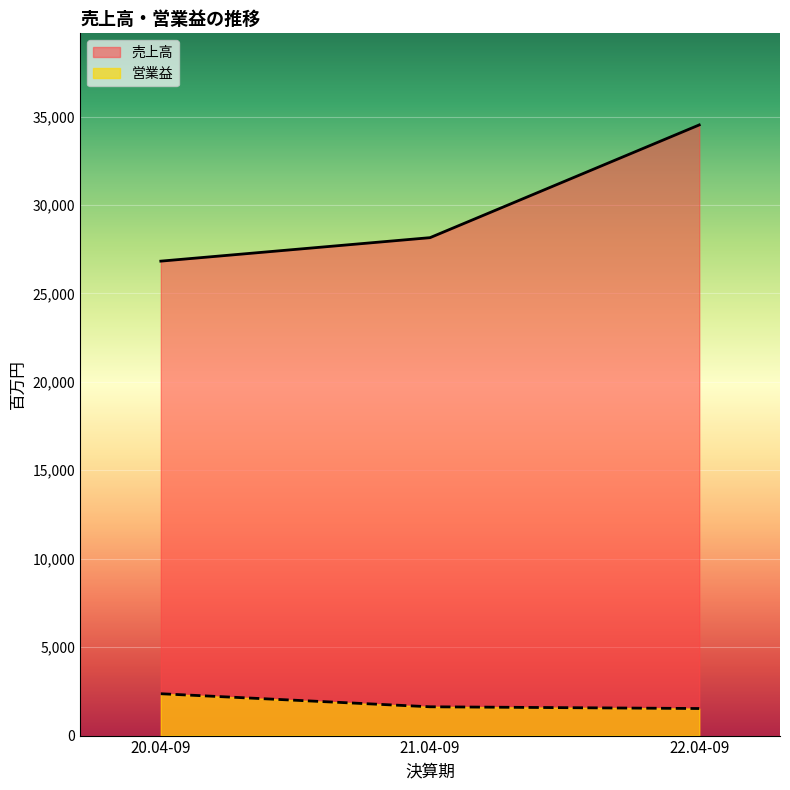

Which has a higher value, 22.04-09 or 20.04-09?

22.04-09